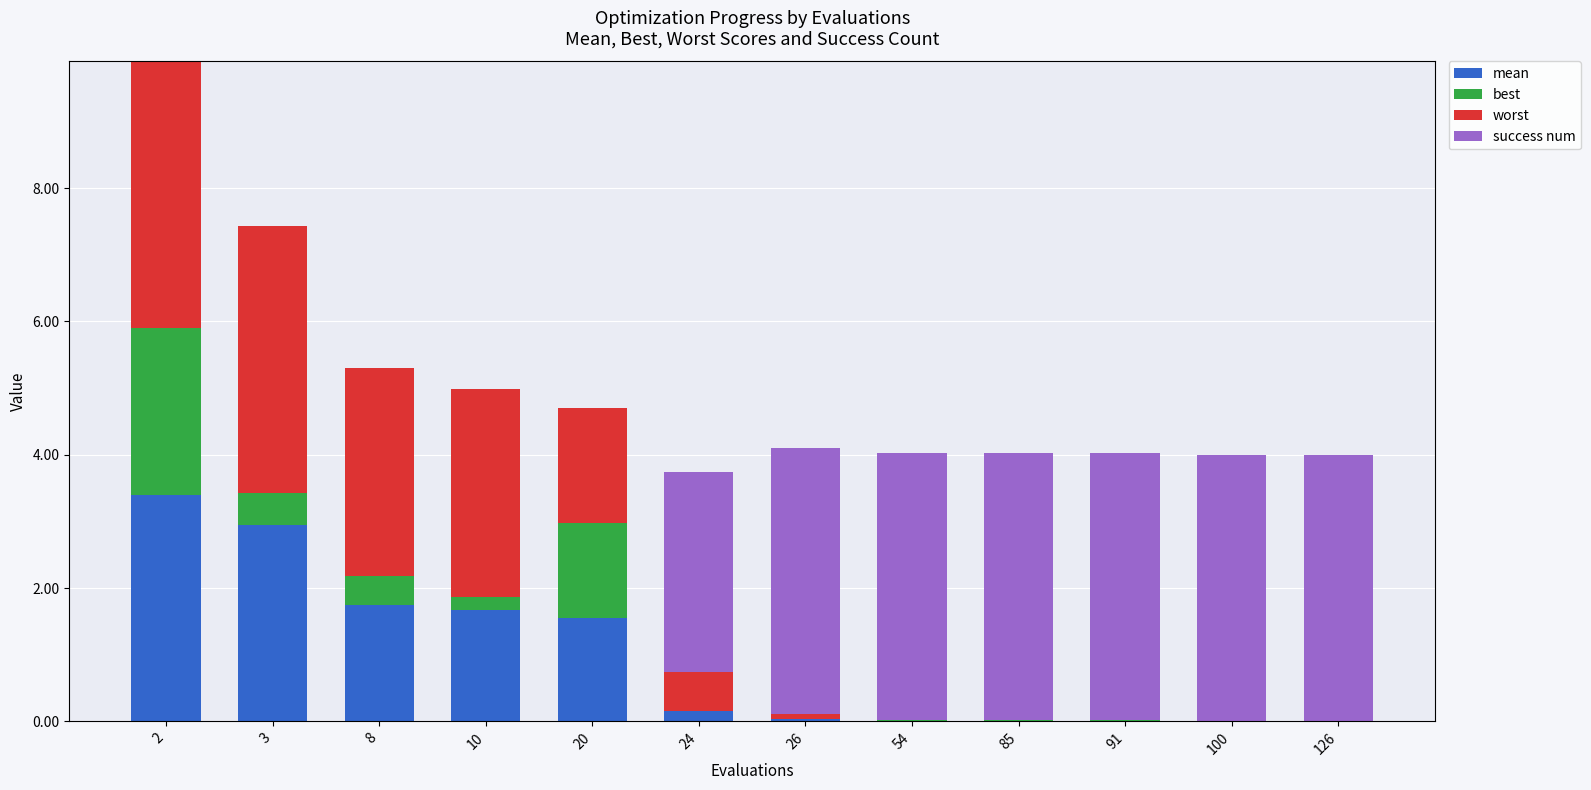

What is the total value across all series at 8?

5.3